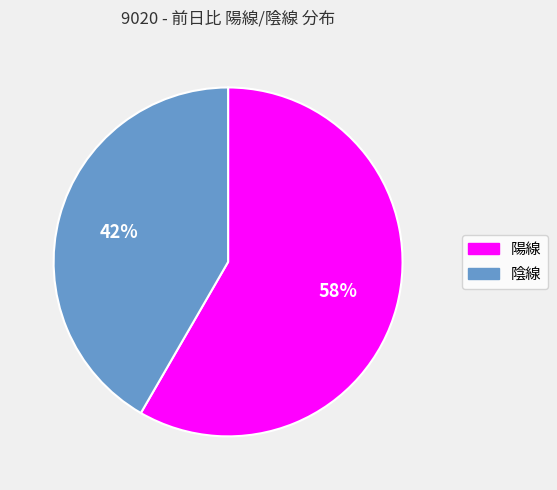

Is there a majority slice in this chart?

Yes